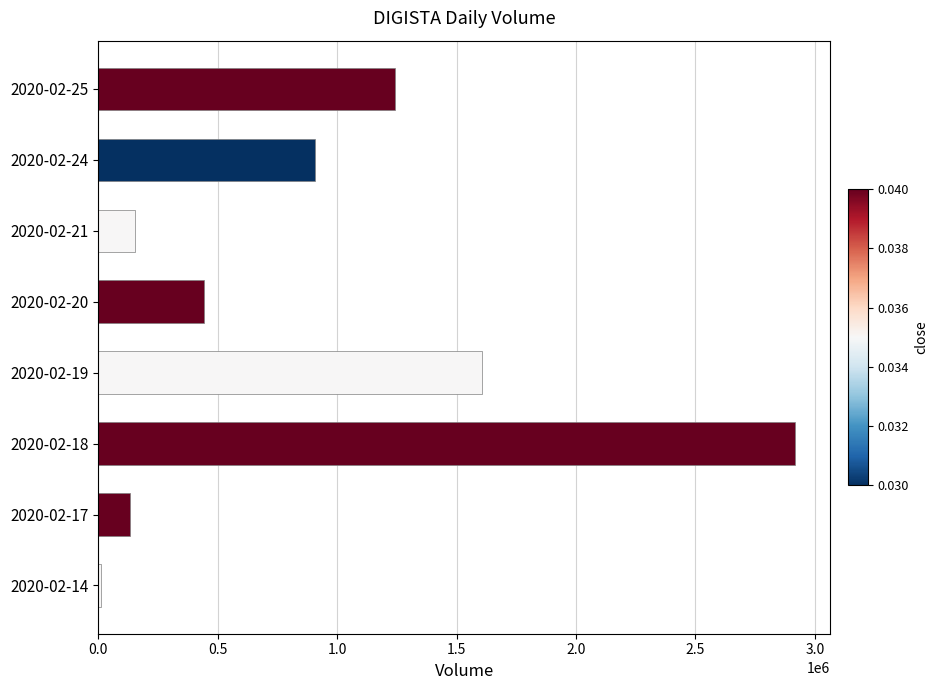

How many bars are there in total?

8